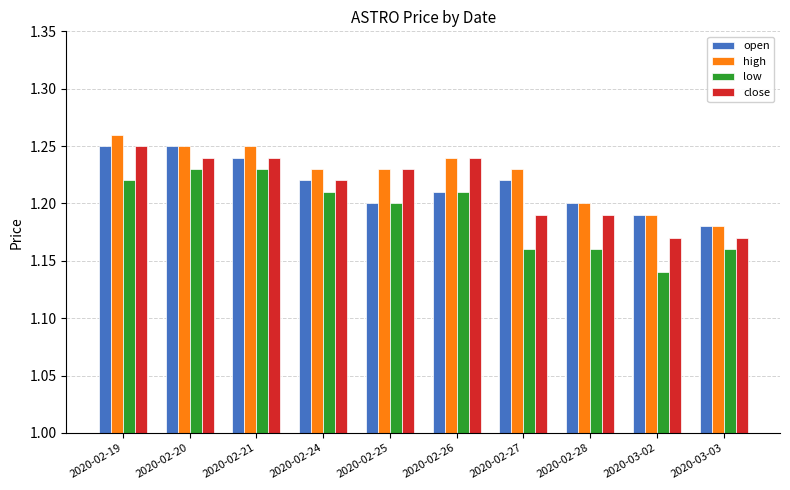

What are all the series names shown in the legend?

open, high, low, close